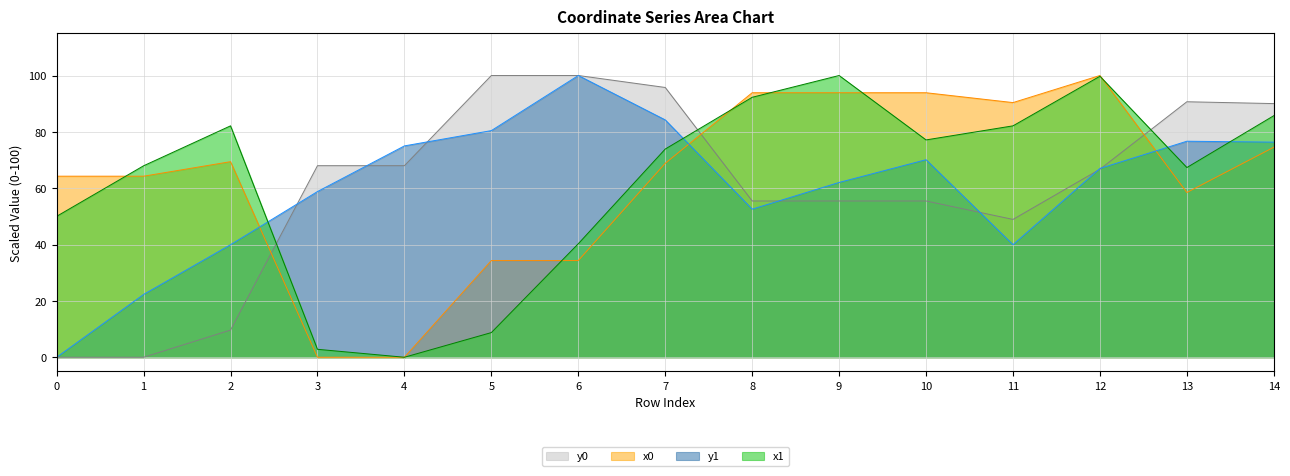

Between 0 and 12, which series saw the biggest shift?

y1